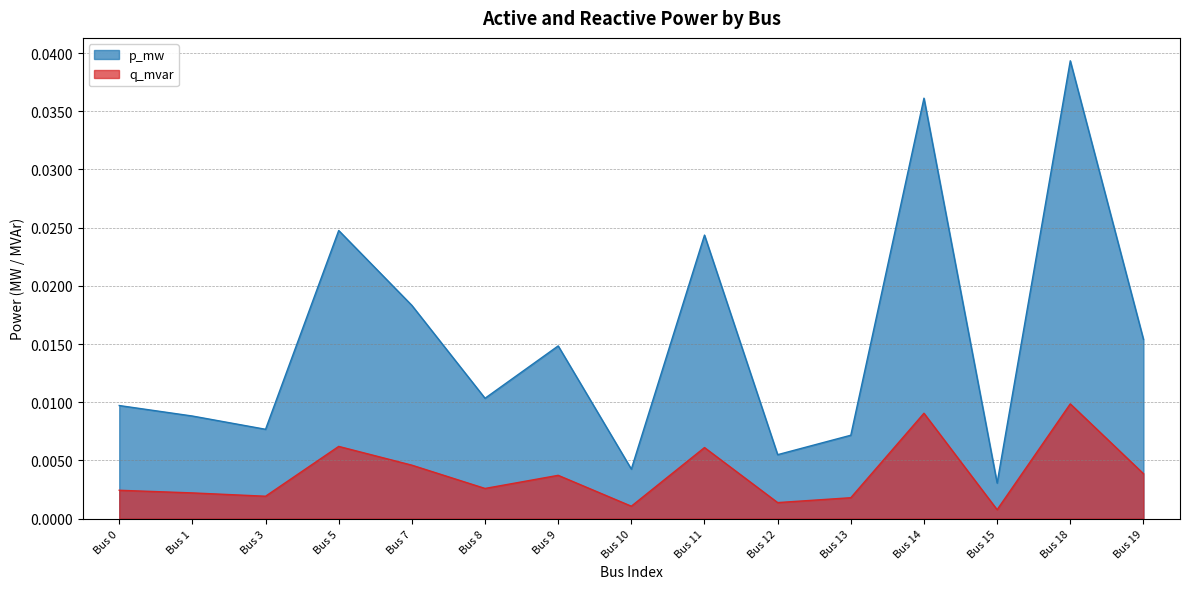

The q_mvar series shows 0.0 at Bus 9. True or false?

False